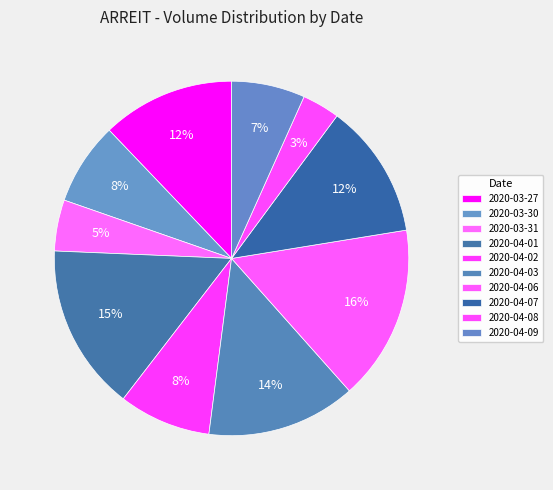

How many slices are in this pie chart?

10